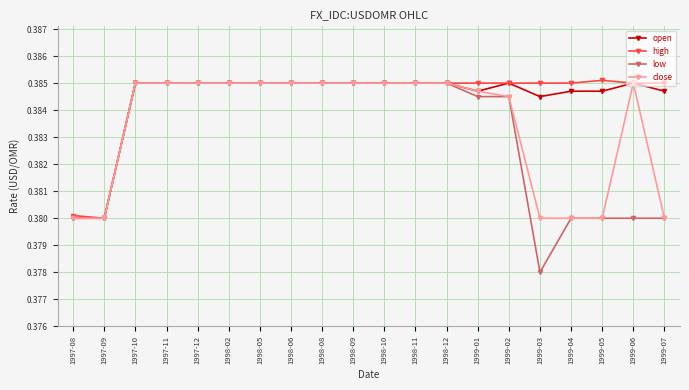

Which series has the largest range (max minus min)?

low